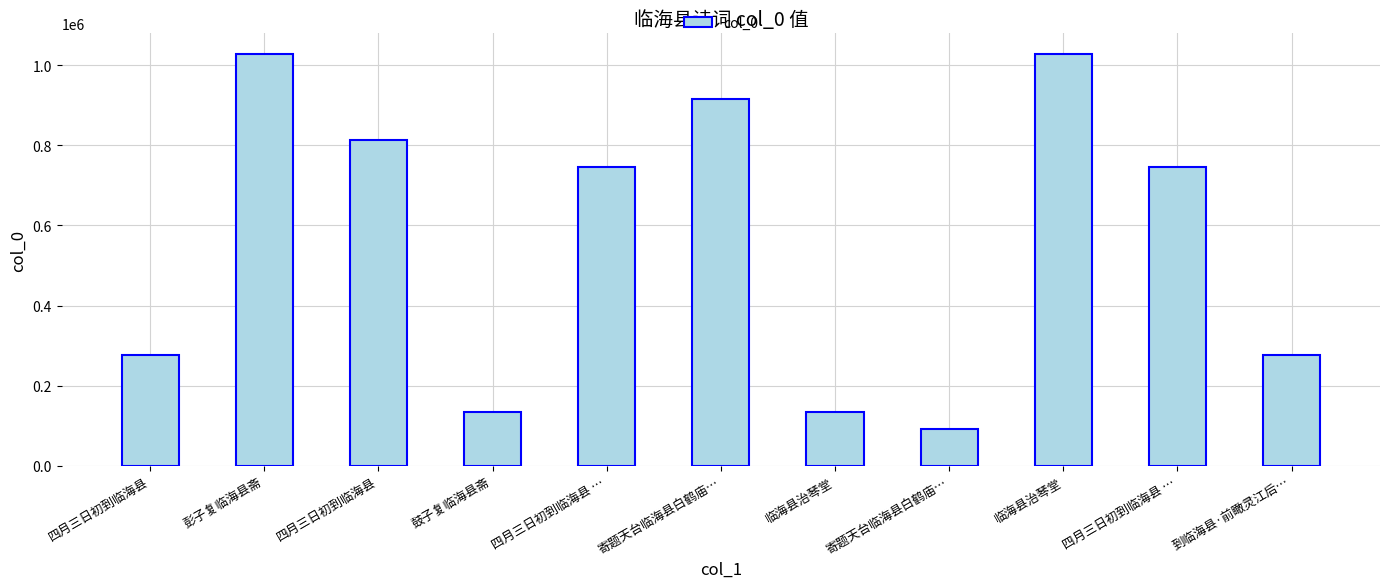

What is the change in value from 四月三日初到临海县 to 四月三日初到临海县 …?

-66592